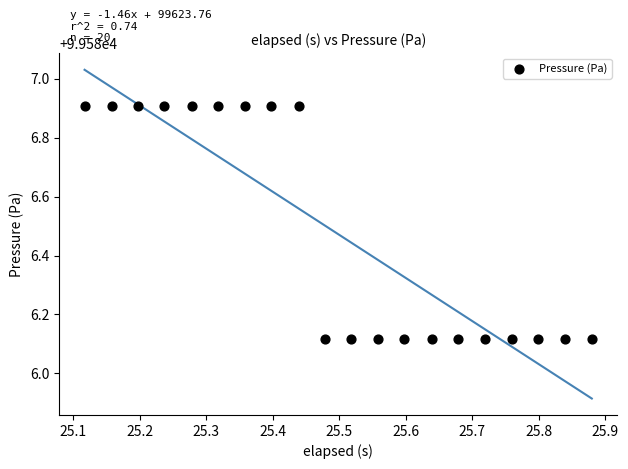

What is the range of Y values (max minus min)?

0.8